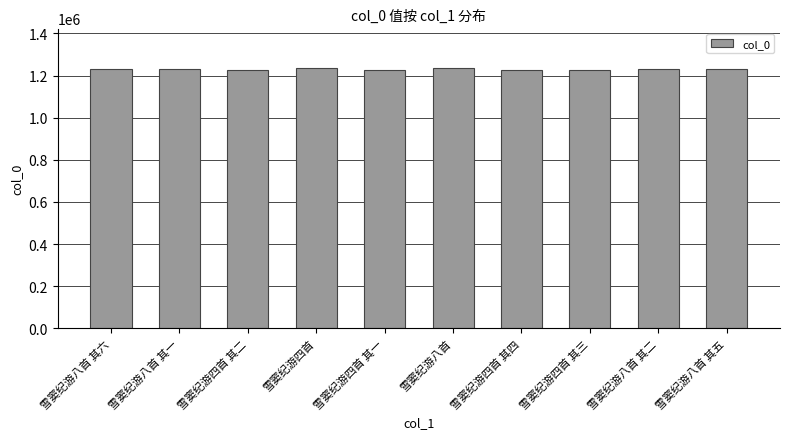

What is the sum of the values at 雪窦纪游八首 and 雪窦纪游八首 其二?

2470848